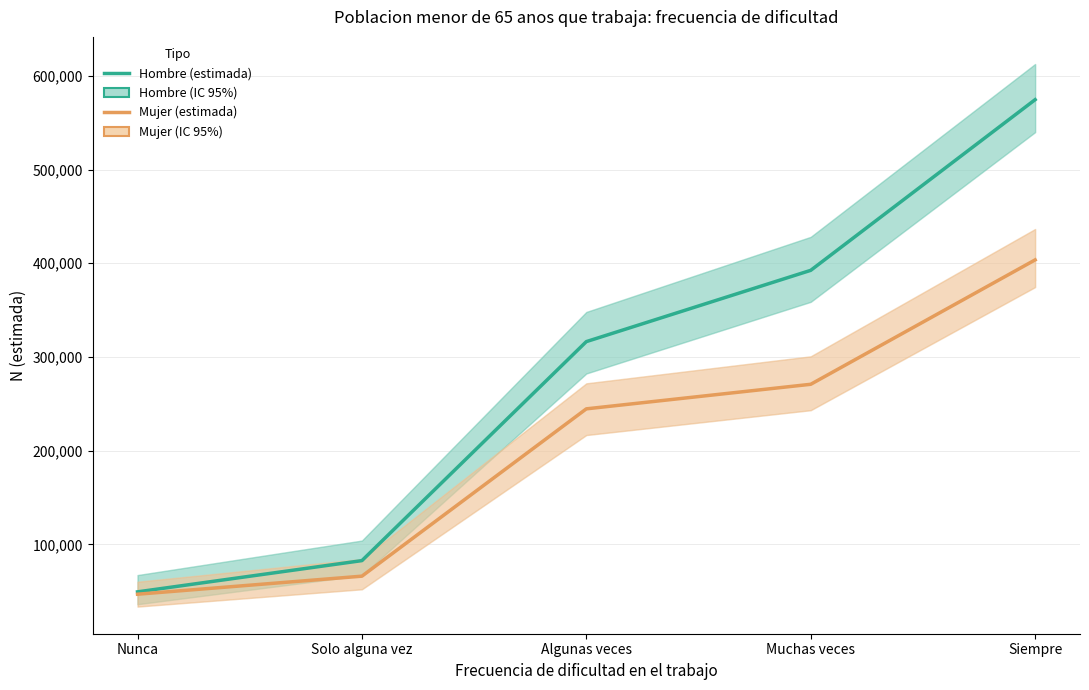

Which series has the widest spread of values?

Hombre (estimada)